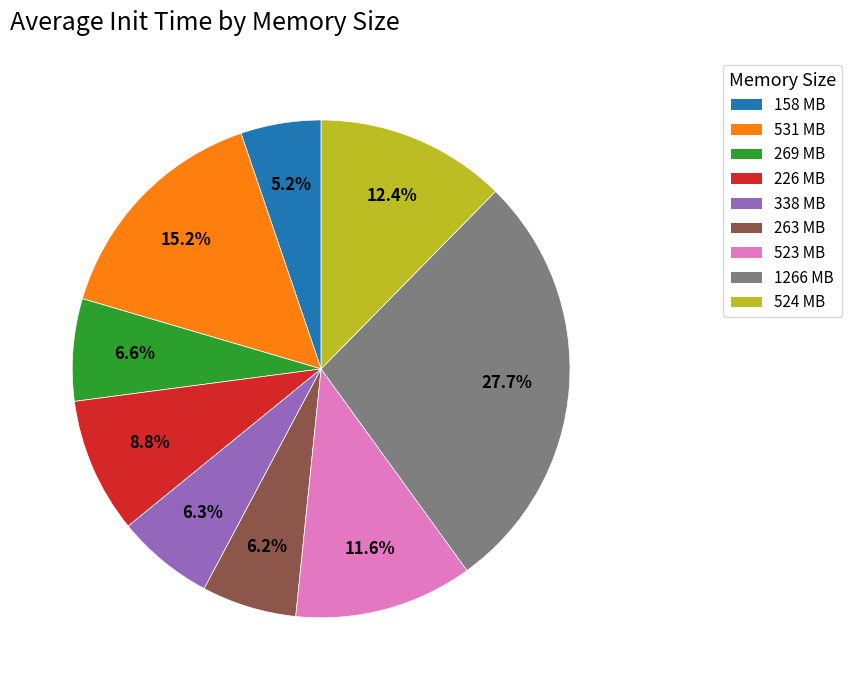

What percentage is NOT represented by 269 MB?

93.4%